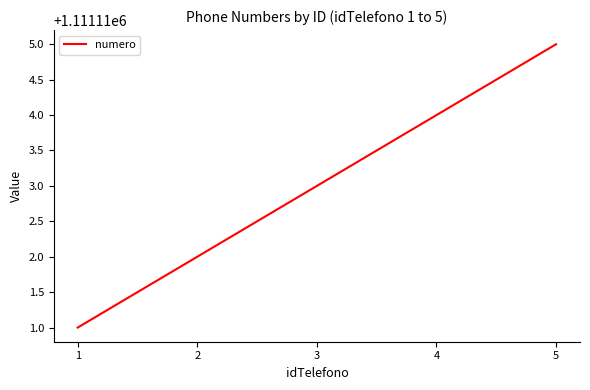

What is the average value?

1111113